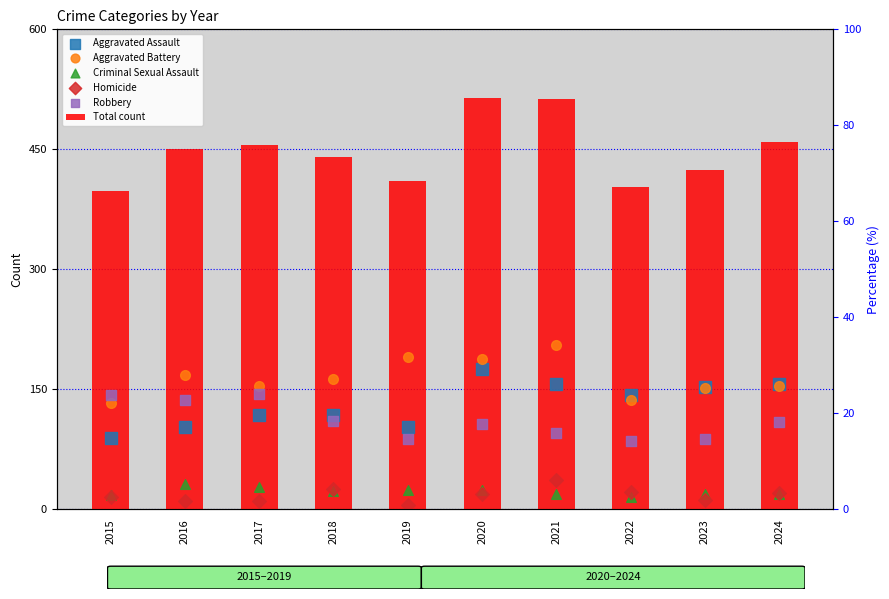

What are all the series names shown in the legend?

Total count, Aggravated Assault, Aggravated Battery, Criminal Sexual Assault, Homicide, Robbery